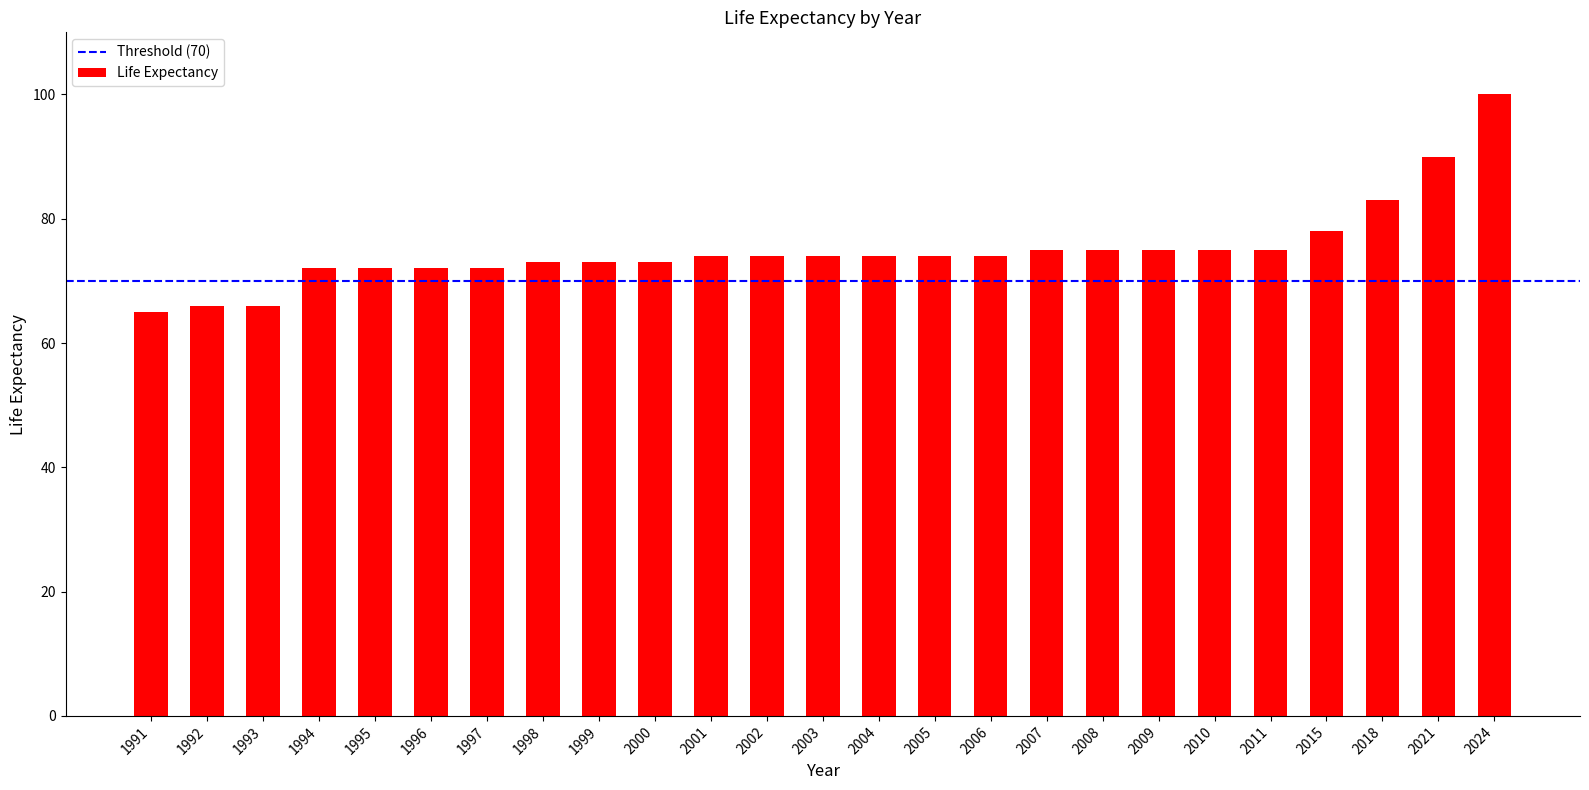

What is the value of the 24th bar from the left?

90